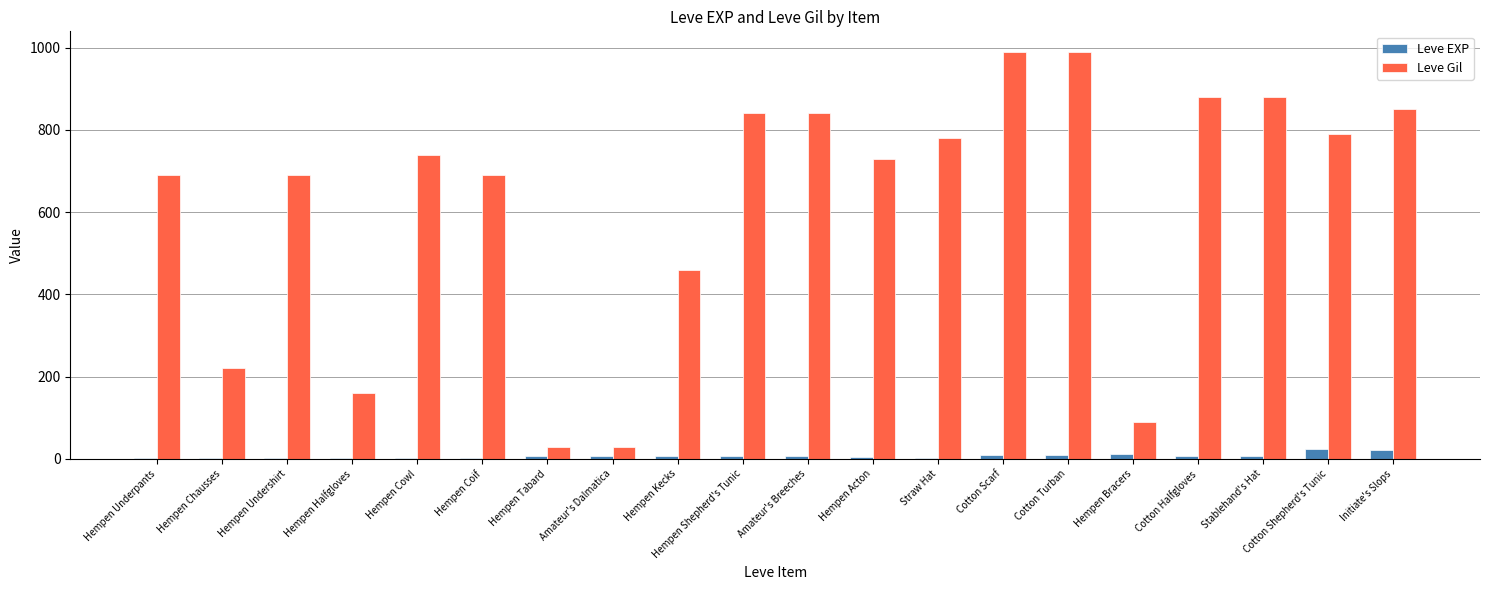

What is the greatest value displayed?

990